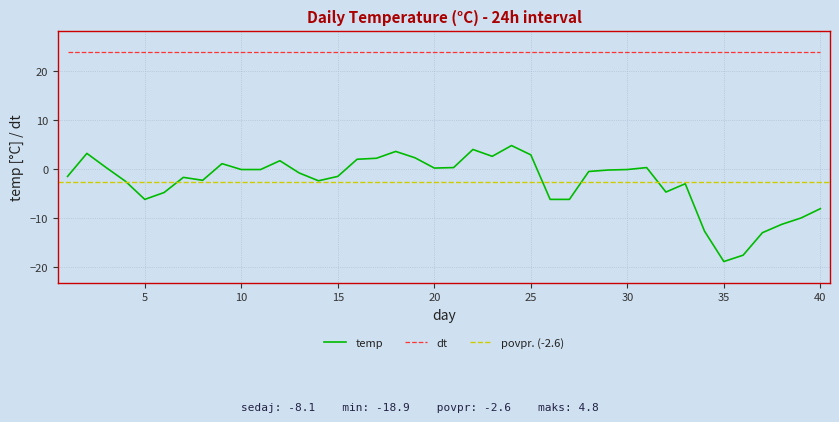

What is the sum of all values?

-104.9